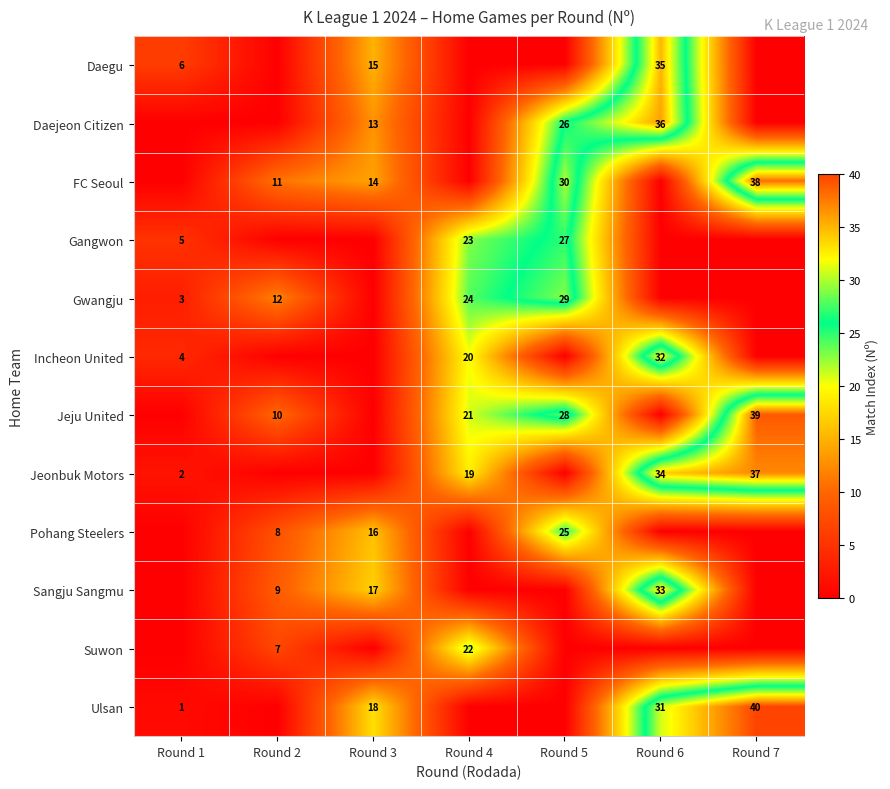

Is it true that Pohang Steelers equals 8 at Round 2?

True